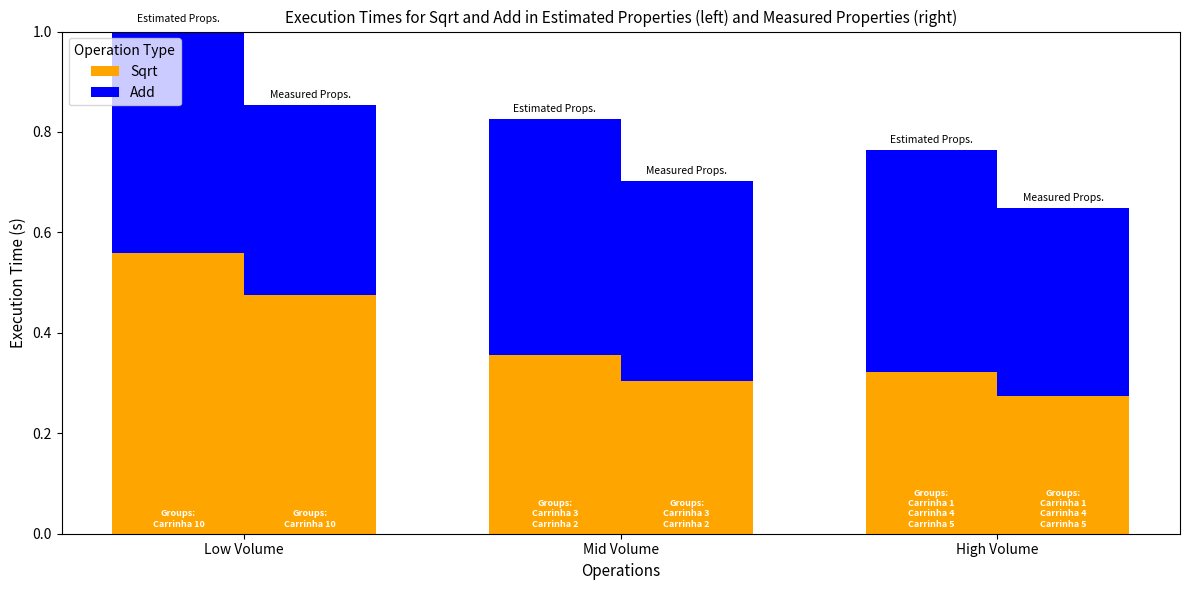

What is the approximate value of Sqrt at Low Volume?

0.6